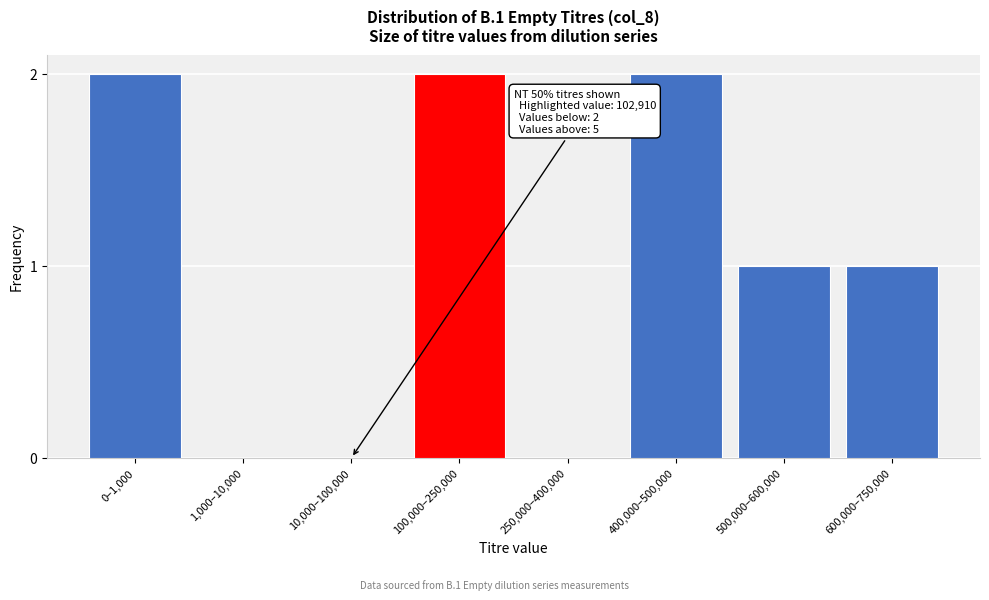

Reading left to right, list all the values displayed in this chart.

0–1,000=2	1,000–10,000=0	10,000–100,000=0	100,000–250,000=2	250,000–400,000=0	400,000–500,000=2	500,000–600,000=1	600,000–750,000=1